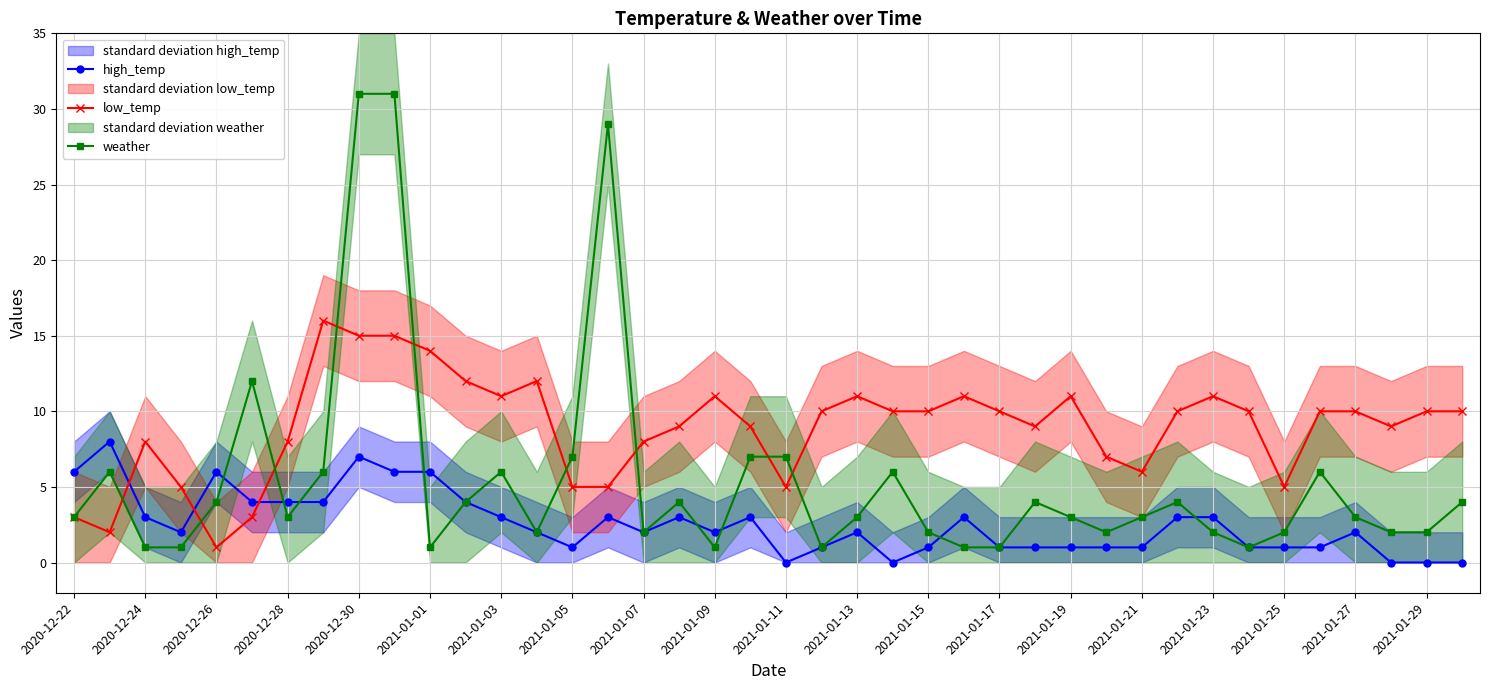

Which series has the widest spread of values?

weather